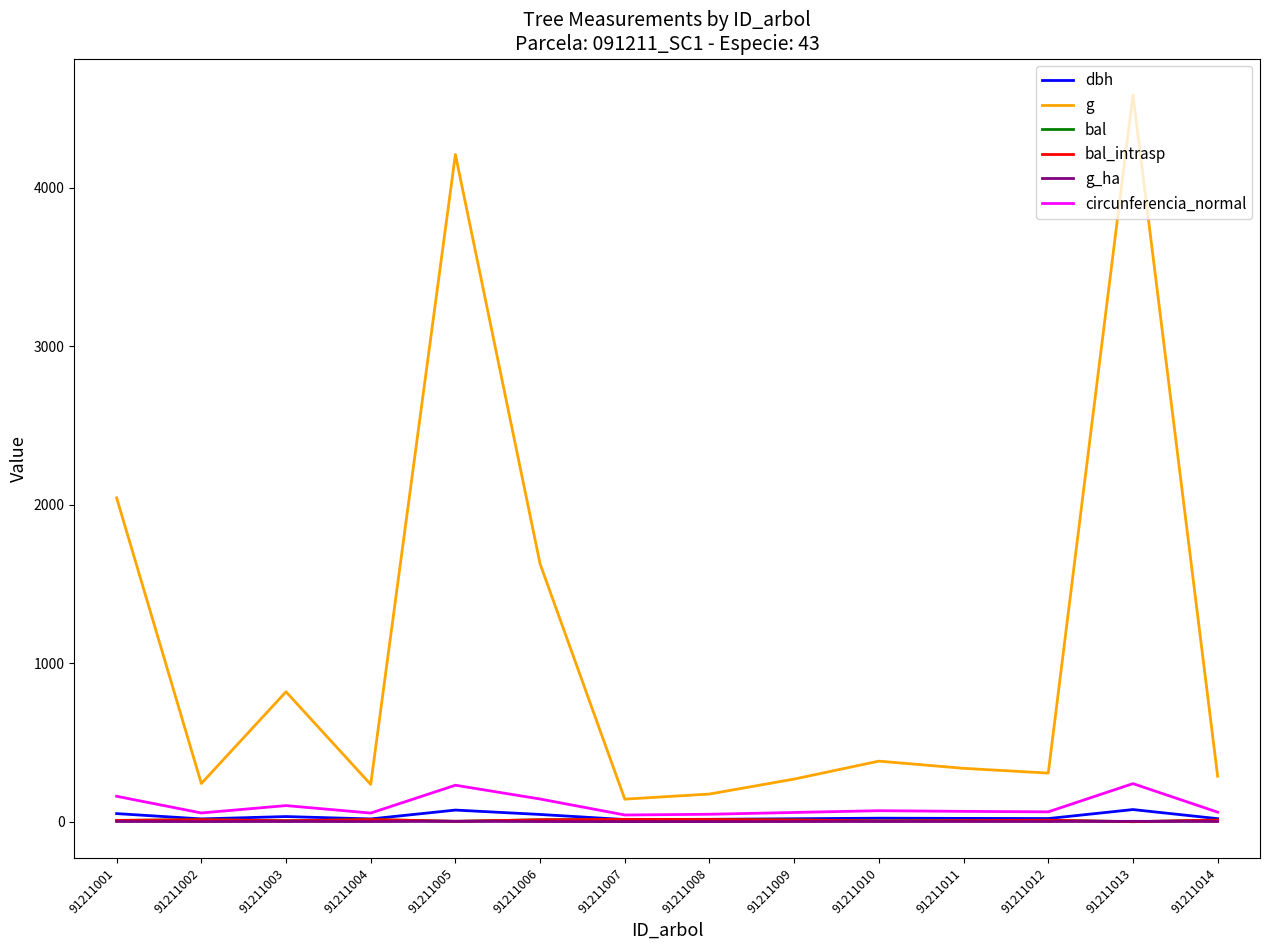

True or false: g_ha and dbh intersect in this chart.

False